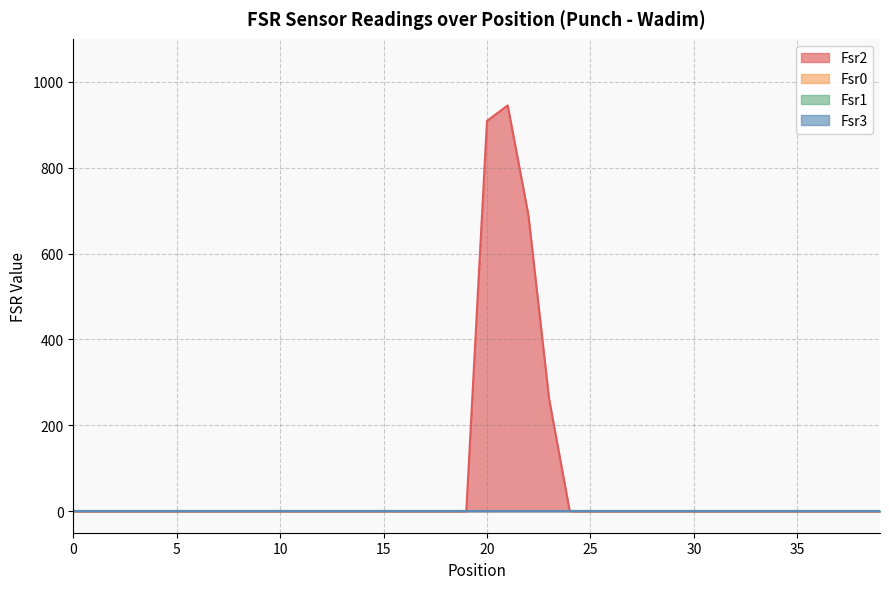

List the labels in order of Fsr2 value, smallest first.

0, 1, 2, 3, 4, 5, 6, 7, 8, 9, 10, 11, 12, 13, 14, 15, 16, 17, 18, 19, 24, 25, 26, 27, 28, 29, 30, 31, 32, 33, 34, 35, 36, 37, 38, 39, 23, 22, 20, 21